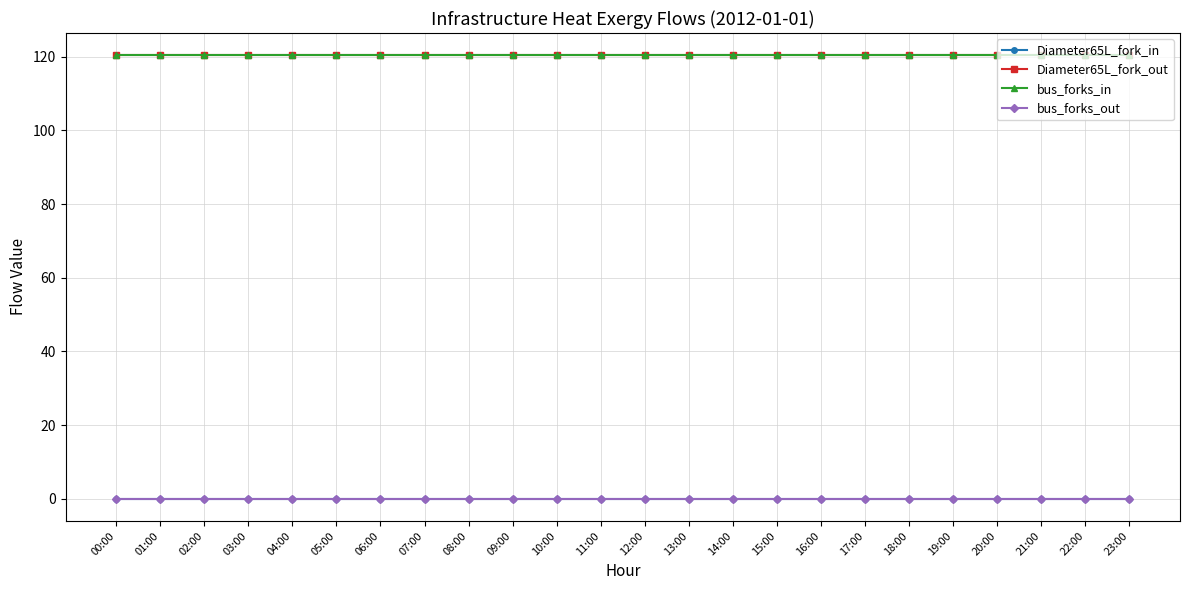

Is this an area chart (filled region under the line)?

No